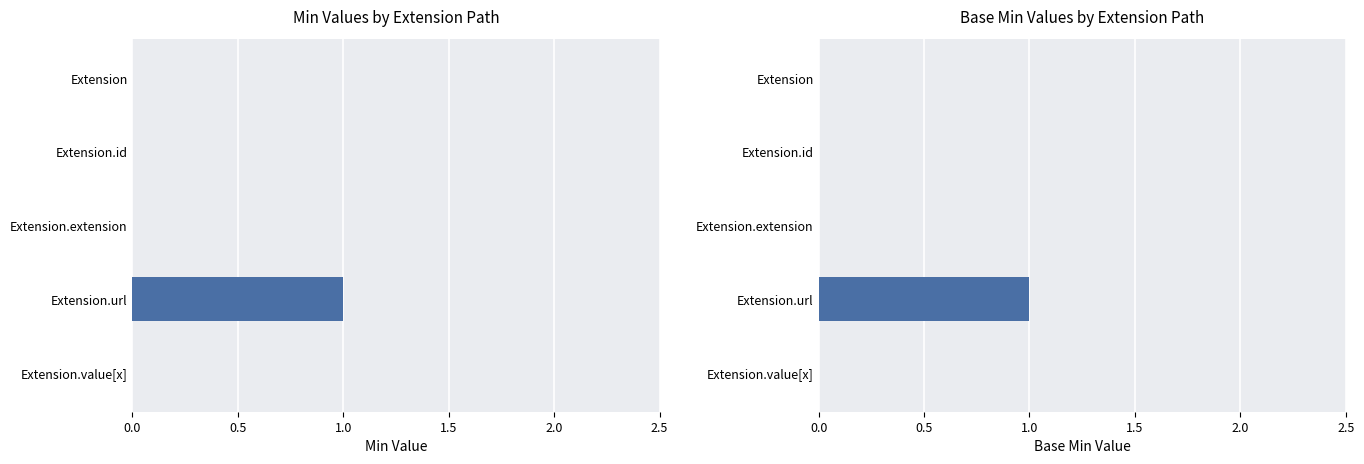

Reading left to right, extract all data points from this chart.

Min: 0	0	0	1	0
Base Min: 0	0	0	1	0